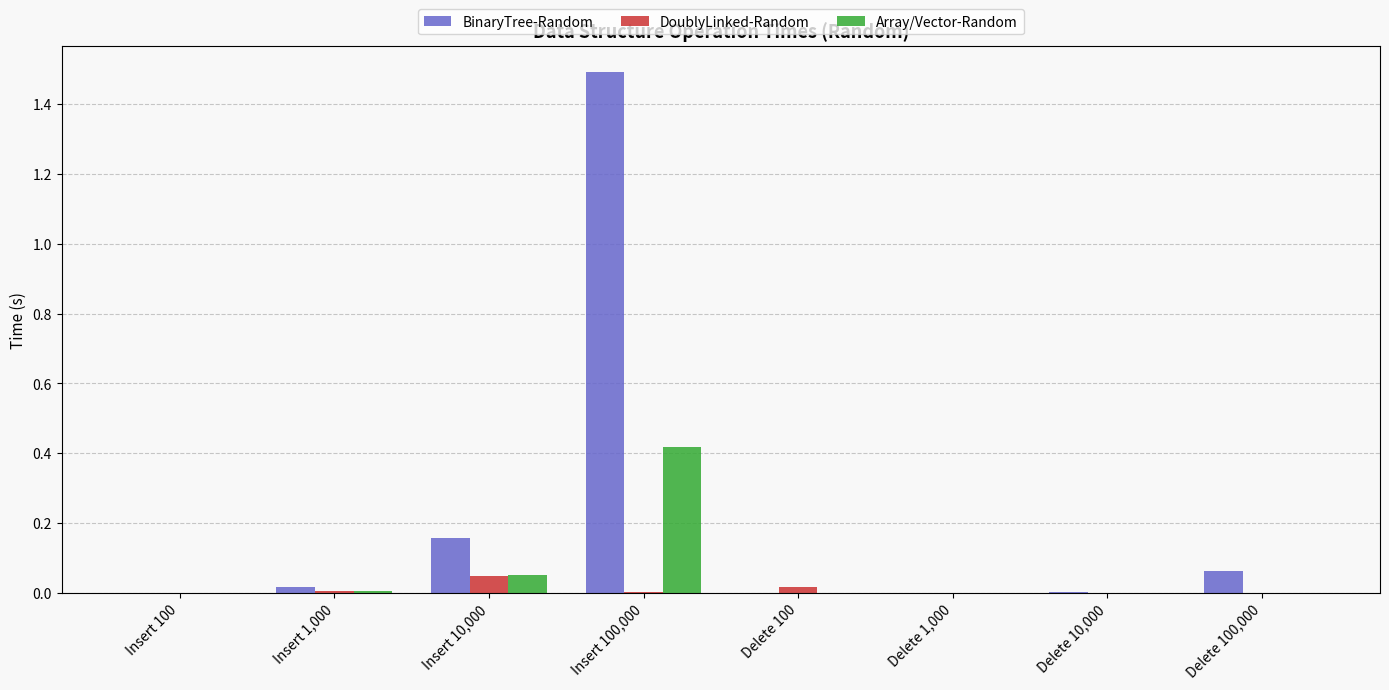

Which series has the largest total across all categories?

BinaryTree-Random